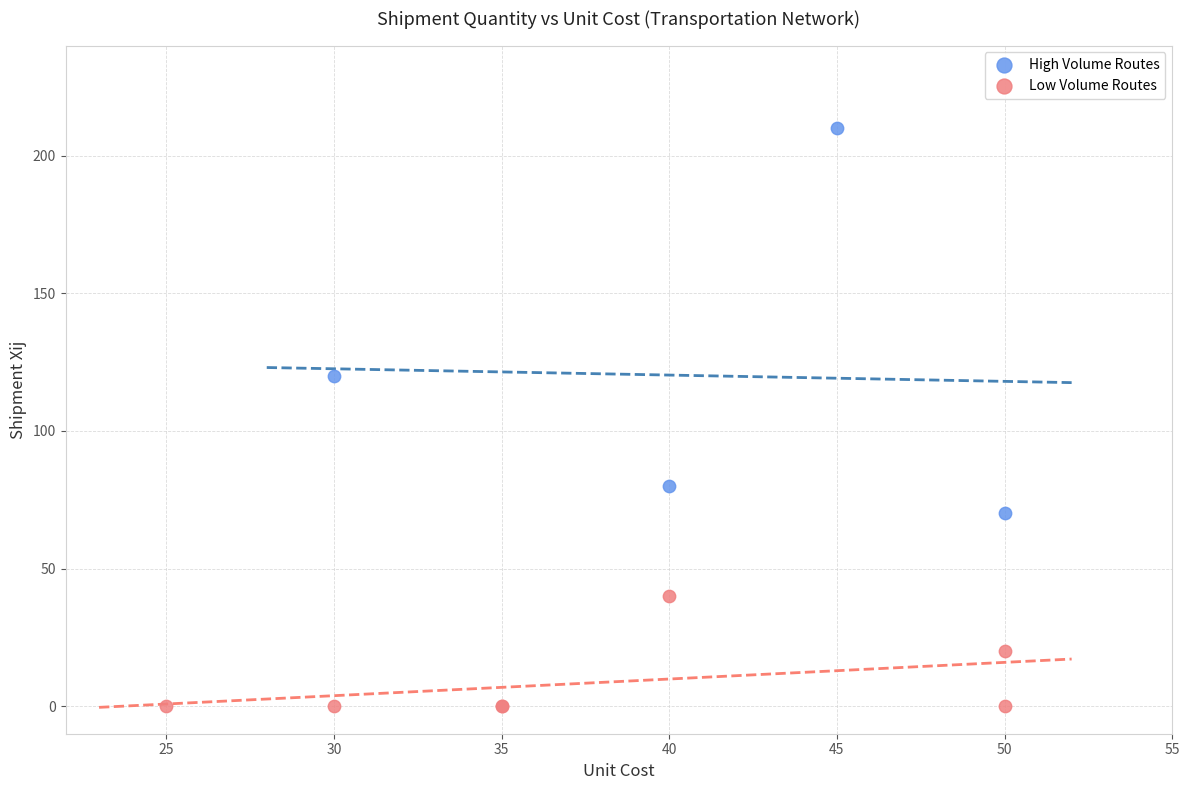

Which series contains the highest Y value?

High Volume Routes